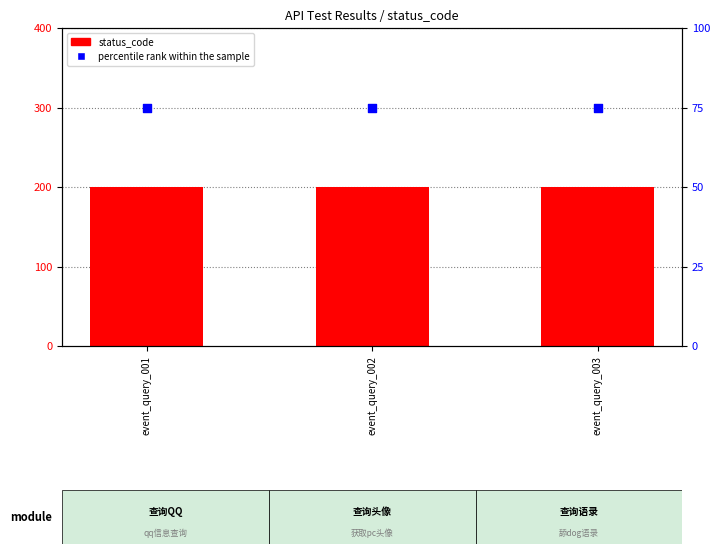

At how many categories does at least one series exceed 114?

3